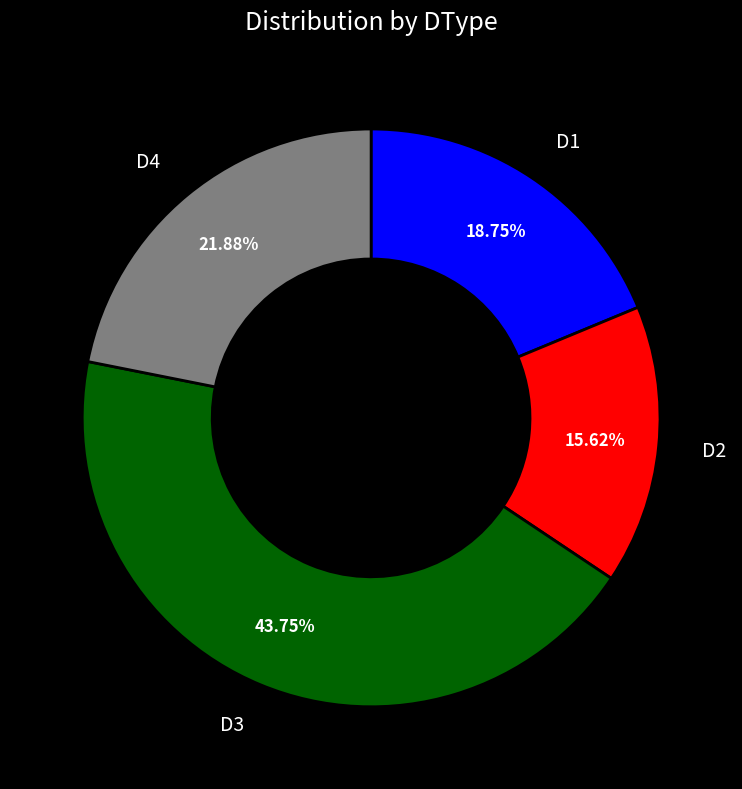

Does any single category account for the majority?

No